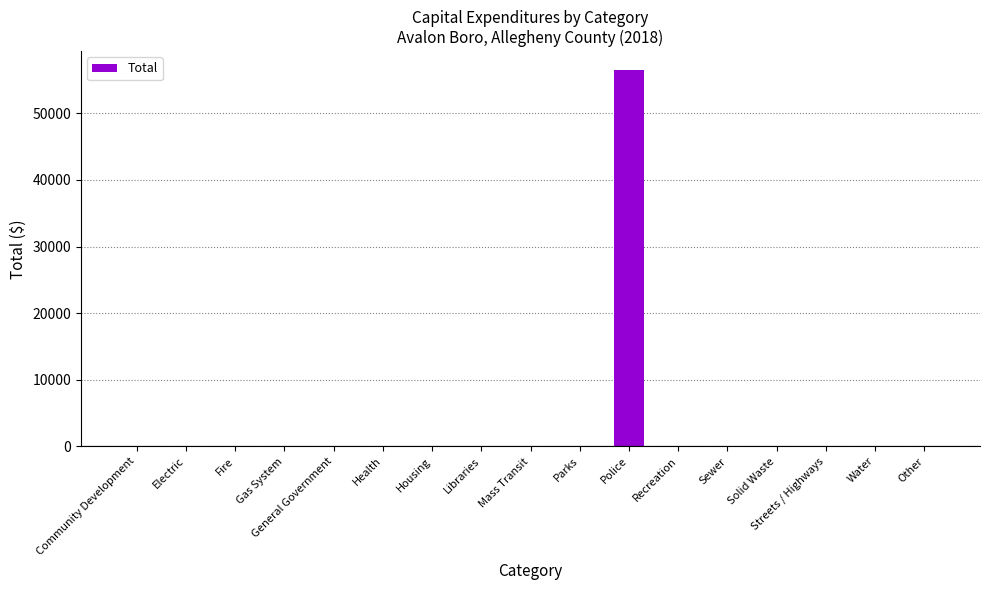

Which label corresponds to the largest value in the chart?

Police